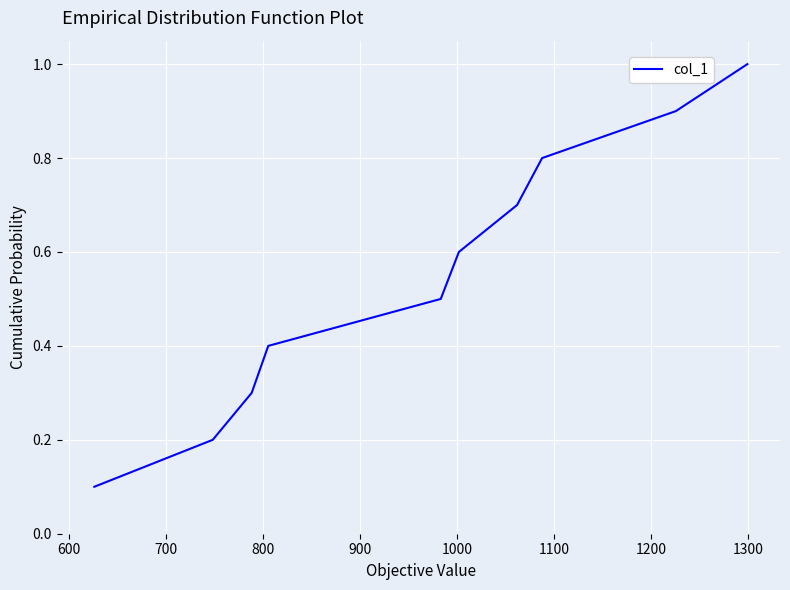

What is the greatest value displayed?

1.0